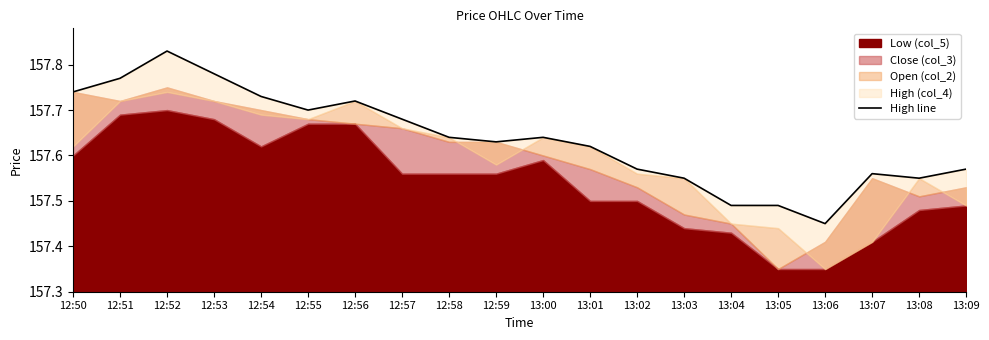

Rank the categories by value from highest to lowest.

12:52, 12:53, 12:51, 12:50, 12:54, 12:56, 12:55, 12:57, 12:58, 13:00, 12:59, 13:01, 13:02, 13:09, 13:07, 13:03, 13:08, 13:04, 13:05, 13:06